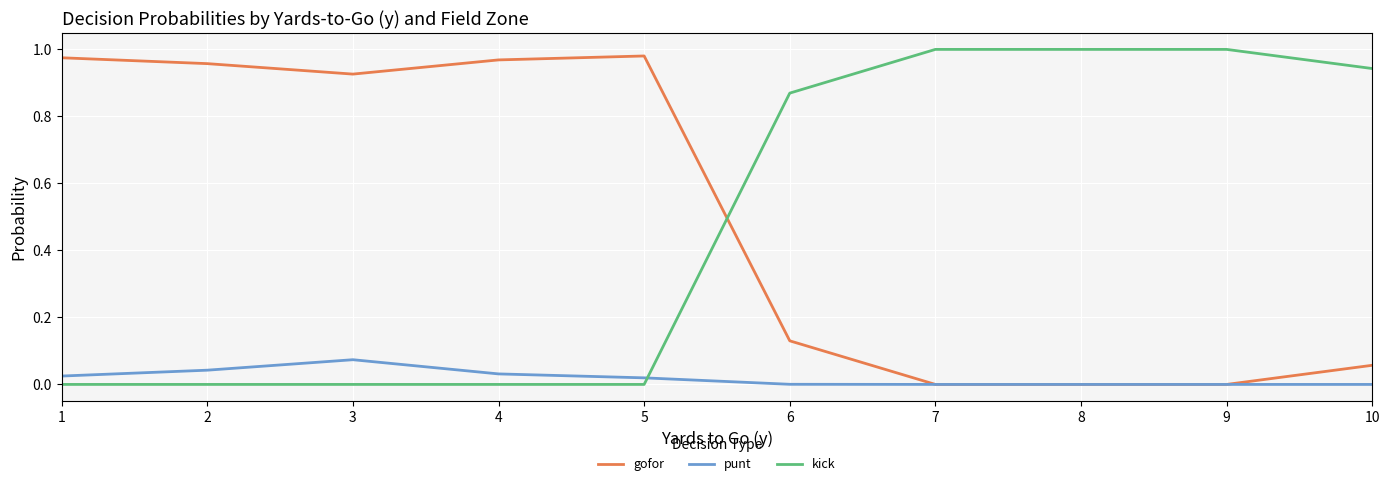

The gofor series shows 0.6 at 9. True or false?

False